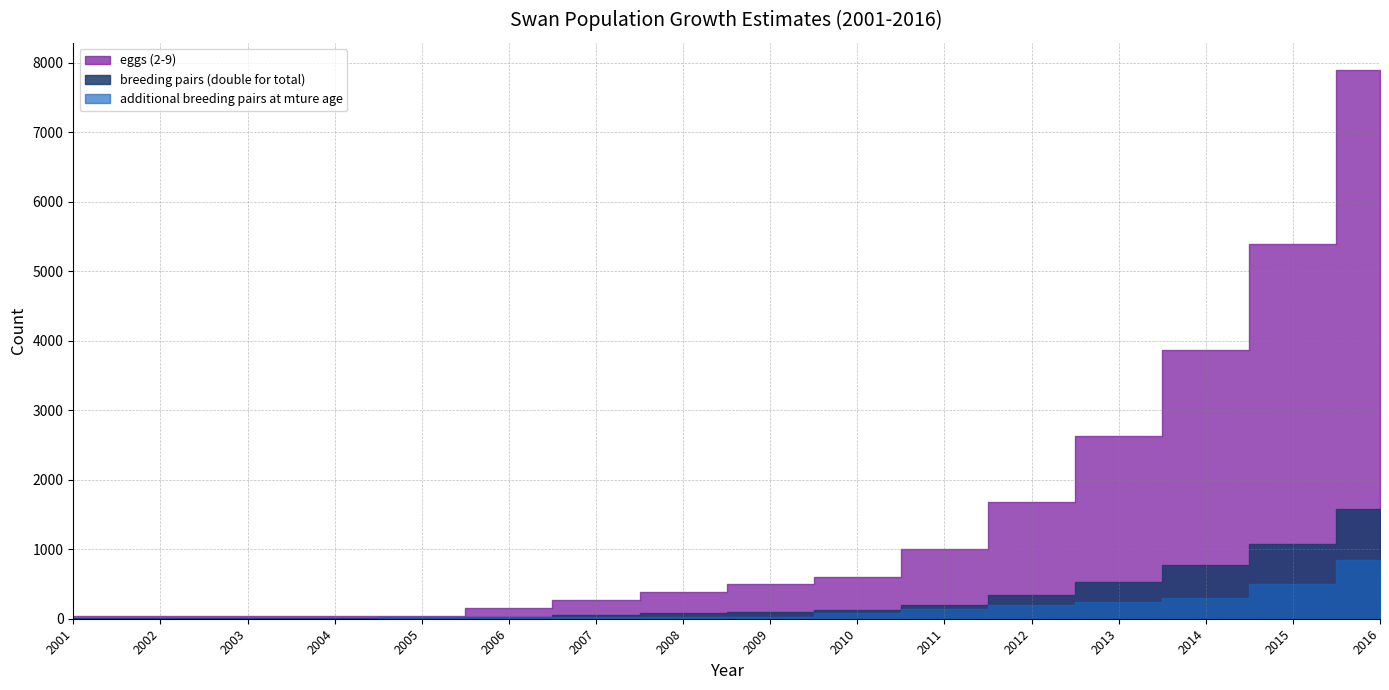

What is the value of the breeding pairs (double for total) point at the 6th from the left?

31.5